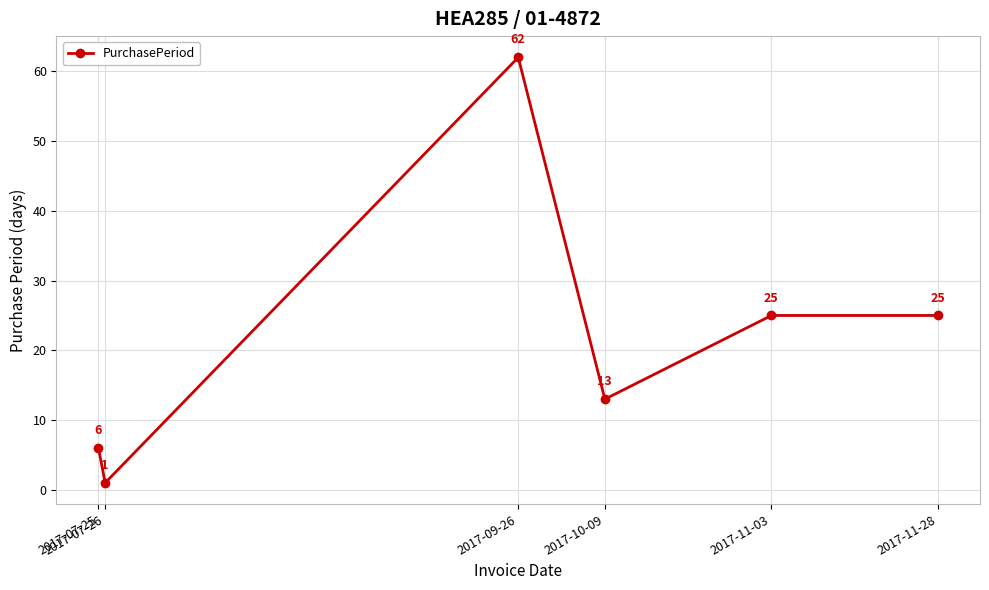

What position from the left is 2017-10-09?

4